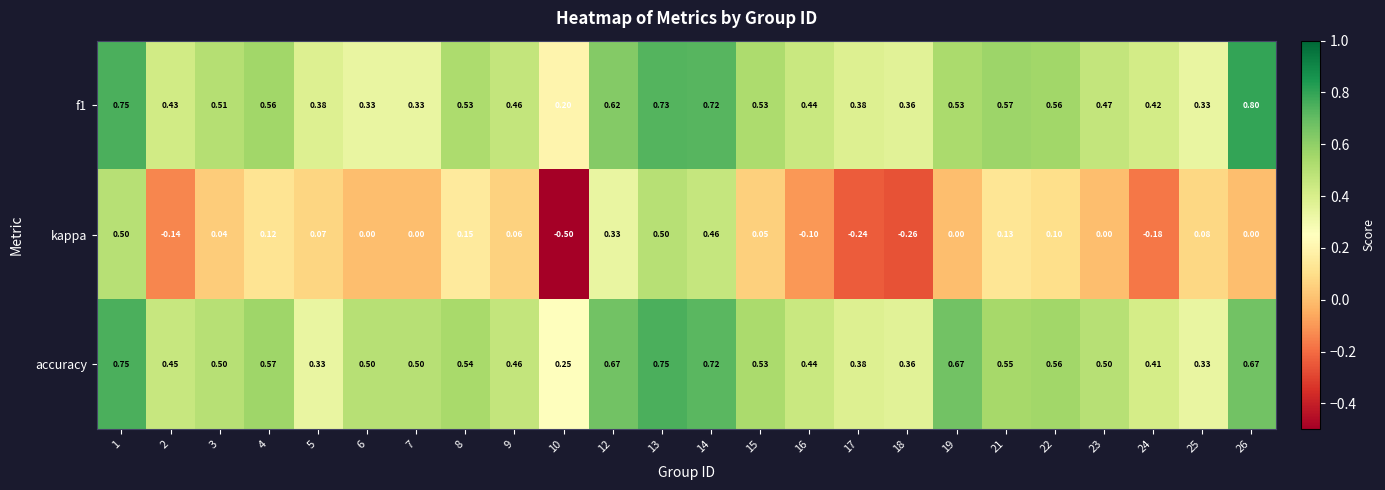

Which series has the largest total across all categories?

accuracy